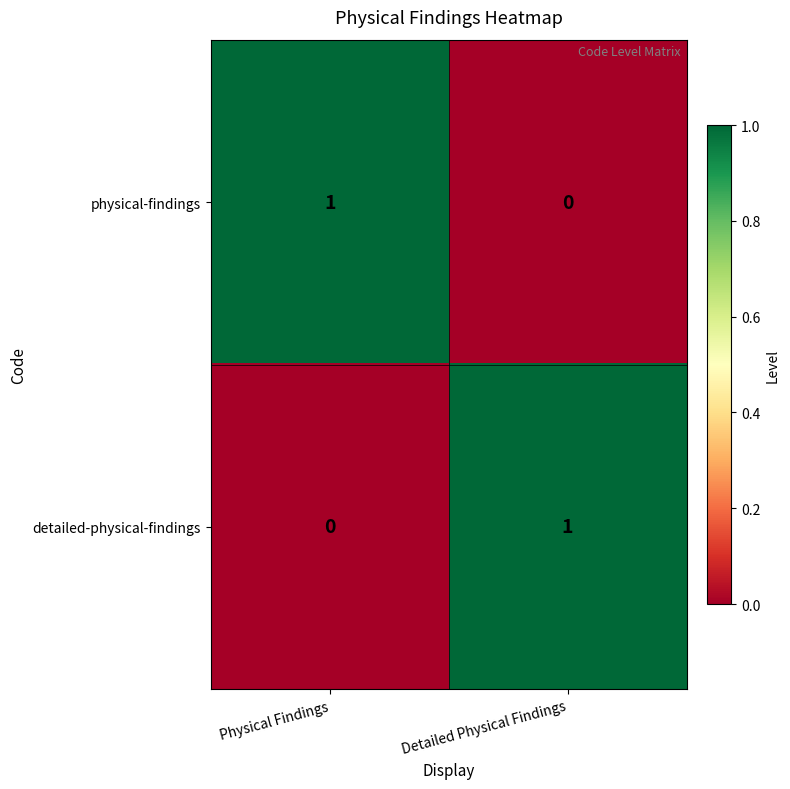

At which label is detailed-physical-findings closest to 0?

Physical Findings